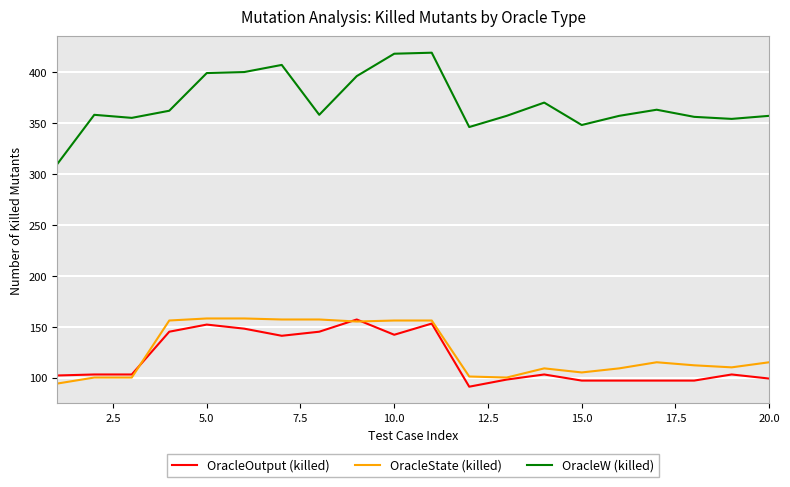

What is the sum of all OracleState (killed) values?

2523